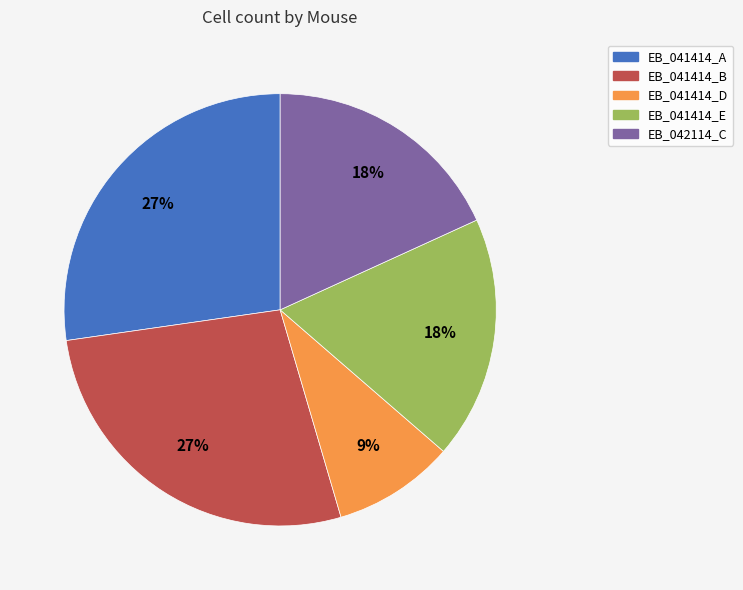

Do EB_041414_B and EB_041414_A together represent more than half of the pie?

Yes